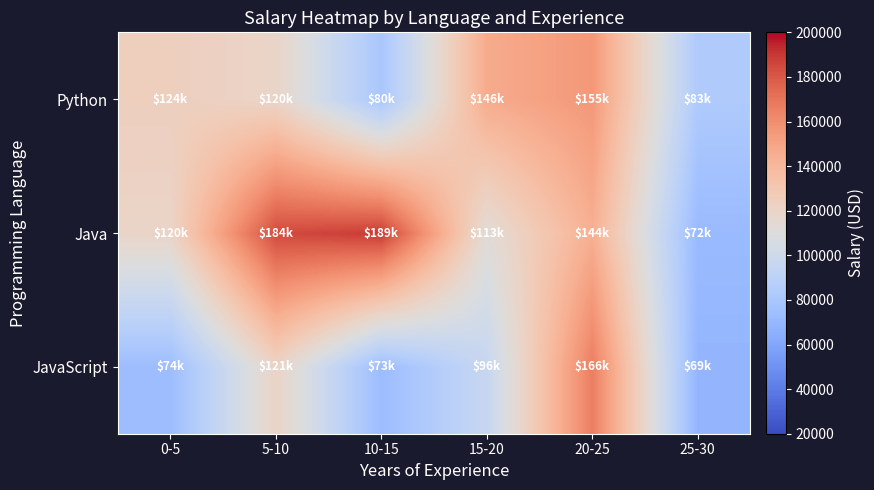

At which category is the sum across all series the highest?

20-25